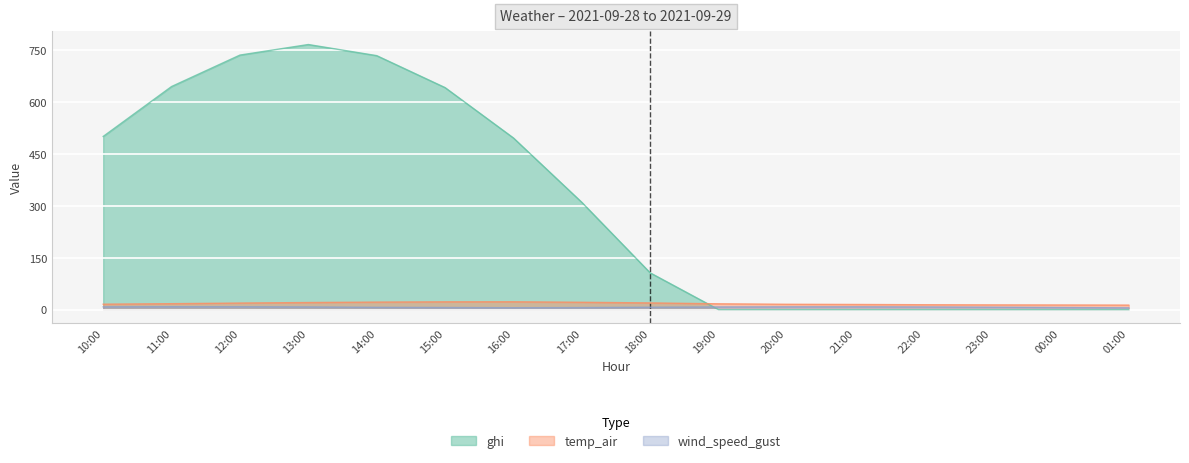

Which label corresponds to the smallest value in the chart?

19:00